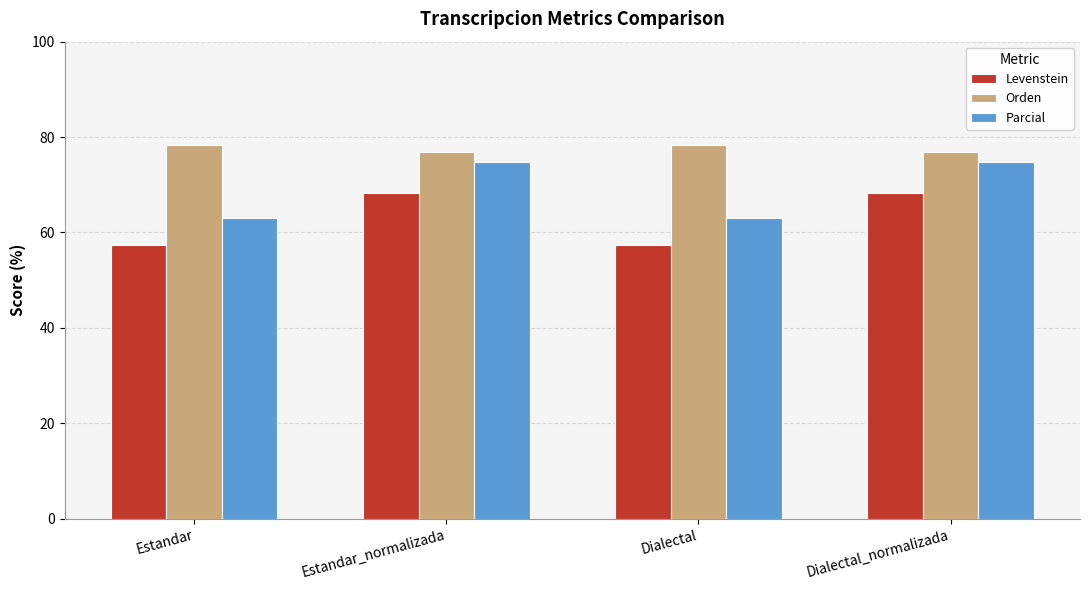

What position from the left is Dialectal_normalizada?

4